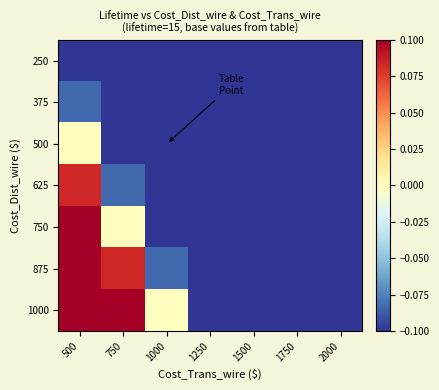

What is the total value across all series at 750?

-0.2